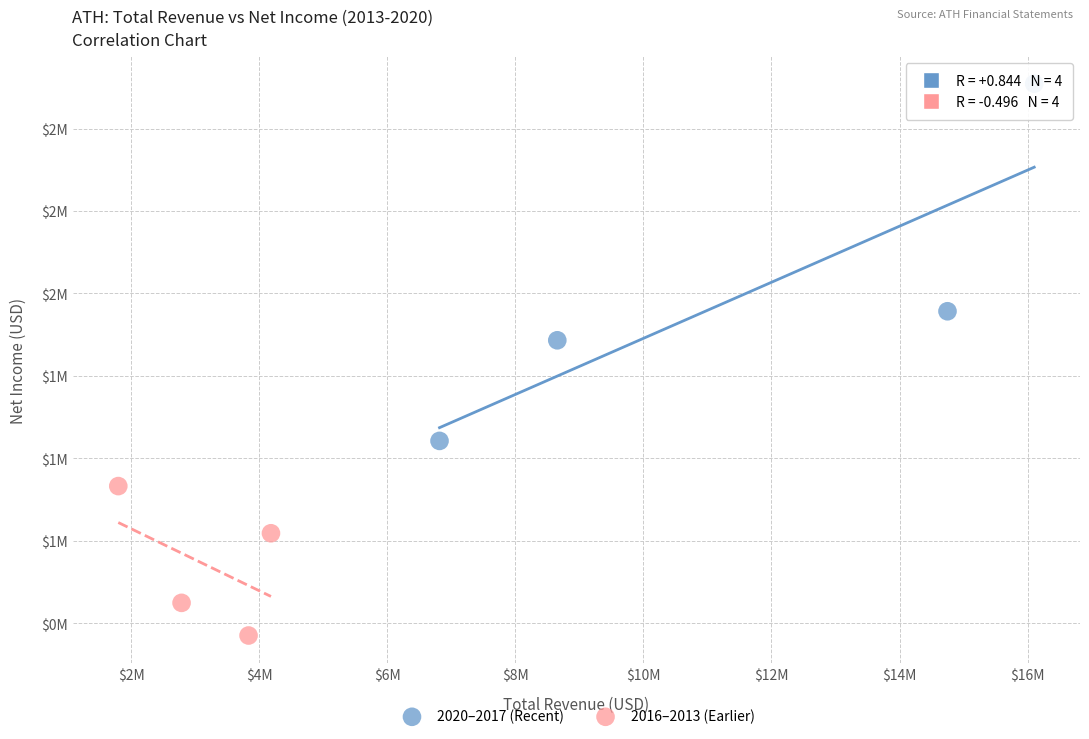

What are all the series names shown in the legend?

2020–2017 (Recent), 2016–2013 (Earlier)